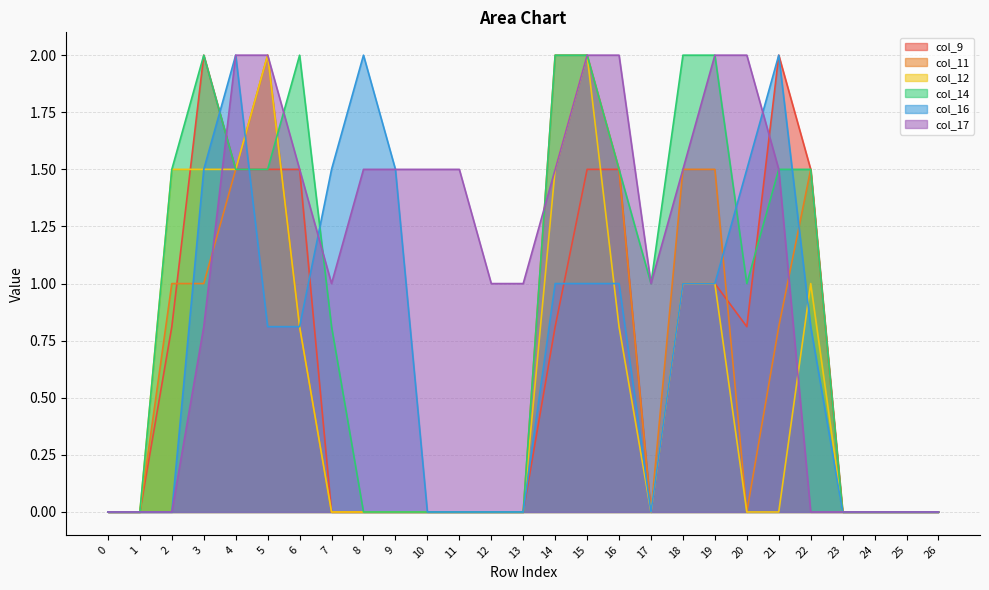

How many times do col_14 and col_12 cross each other?

1